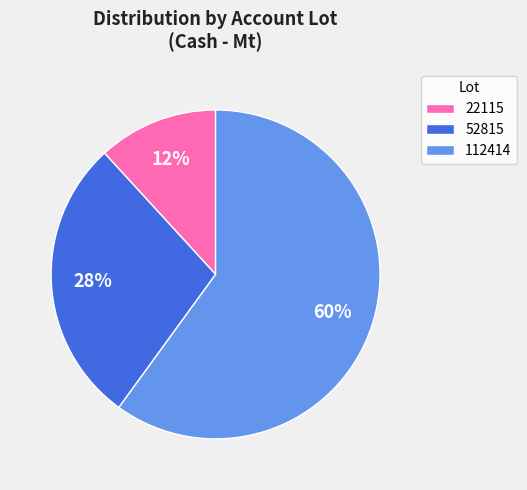

Is 52815 the majority of the pie?

No